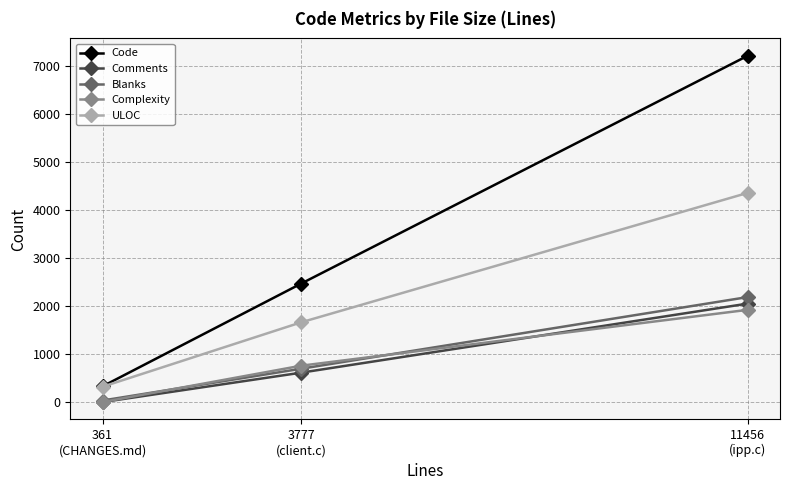

The value of ULOC at 3777
(client.c) is 2803. True or false?

False